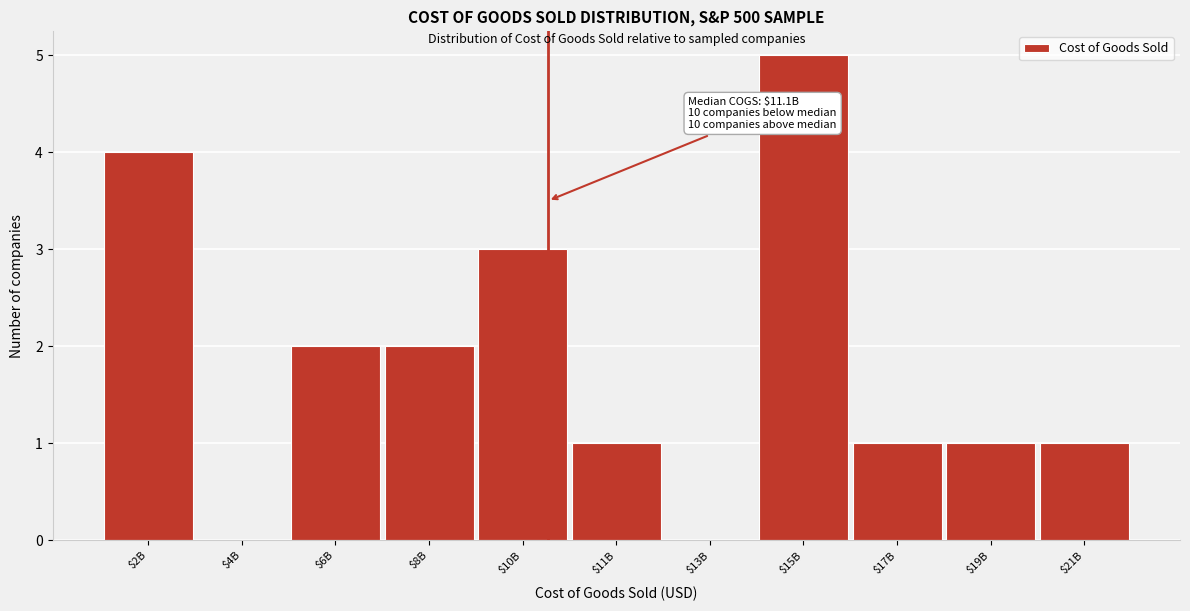

True or false: the data shows 2 at $19B.

False